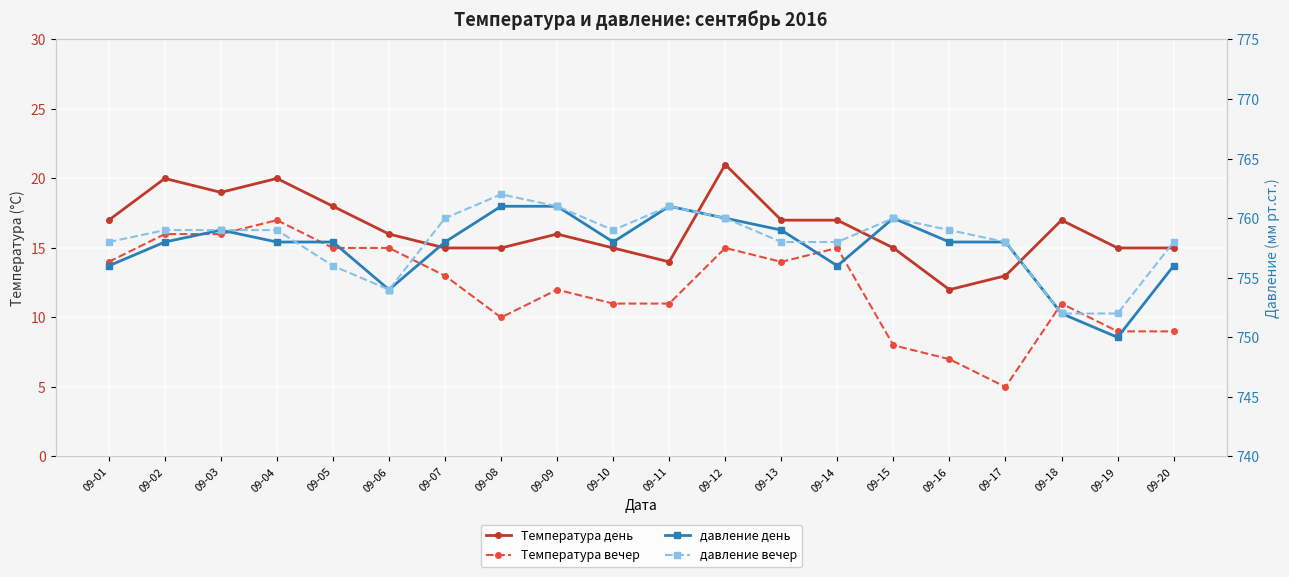

At which label is Температура вечер closest to 11?

09-10